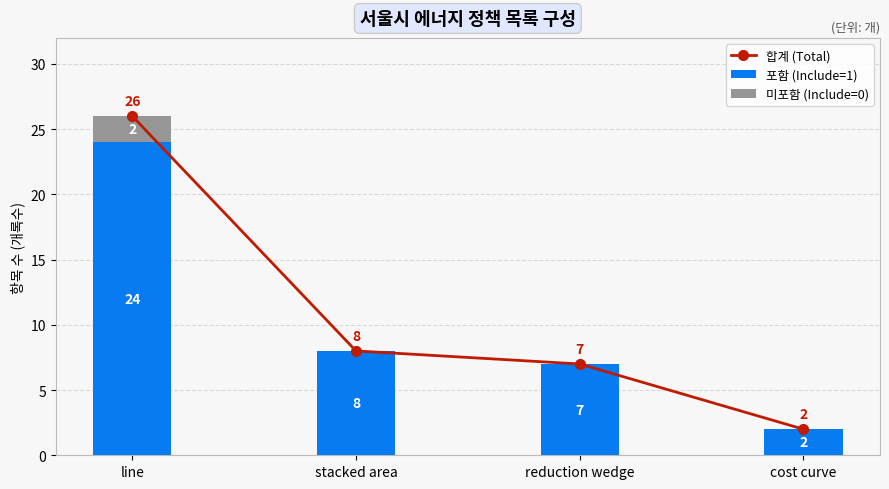

At which label does 합계 (Total) first exceed 8?

line